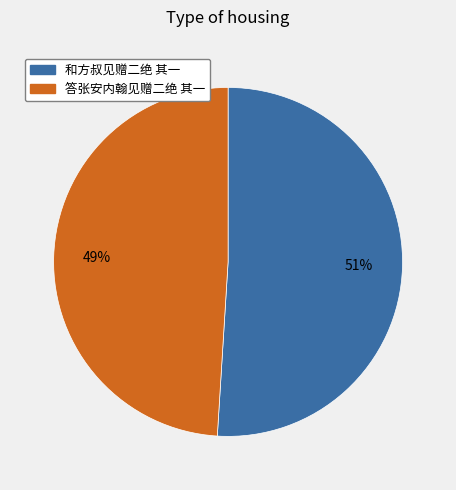

Which slice is the largest?

和方叔见赠二绝 其一